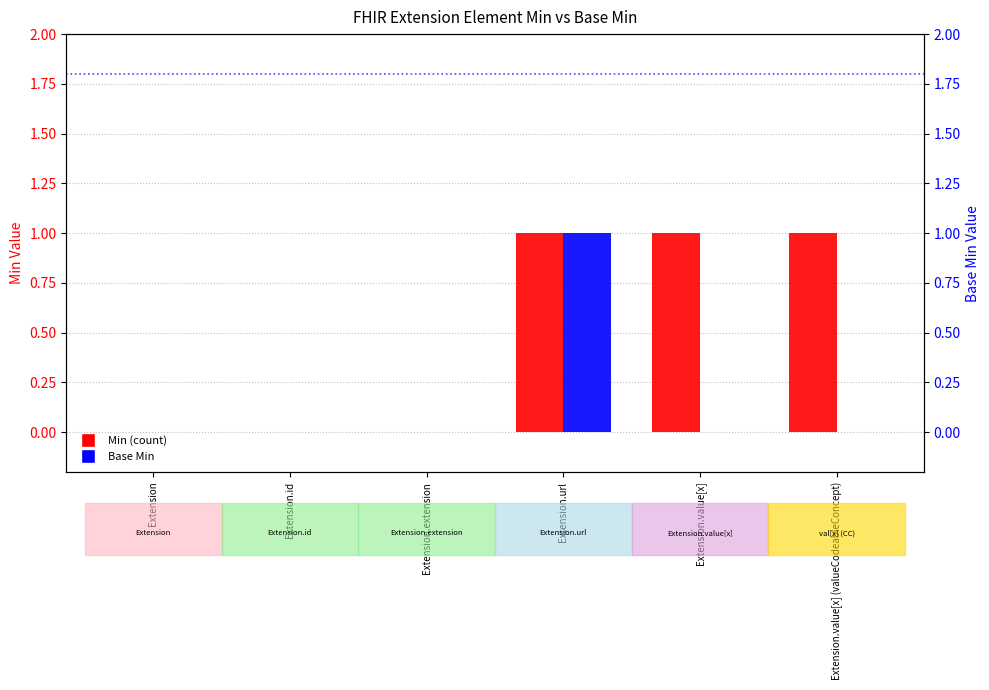

Where is Min nearest to the value 0?

Extension